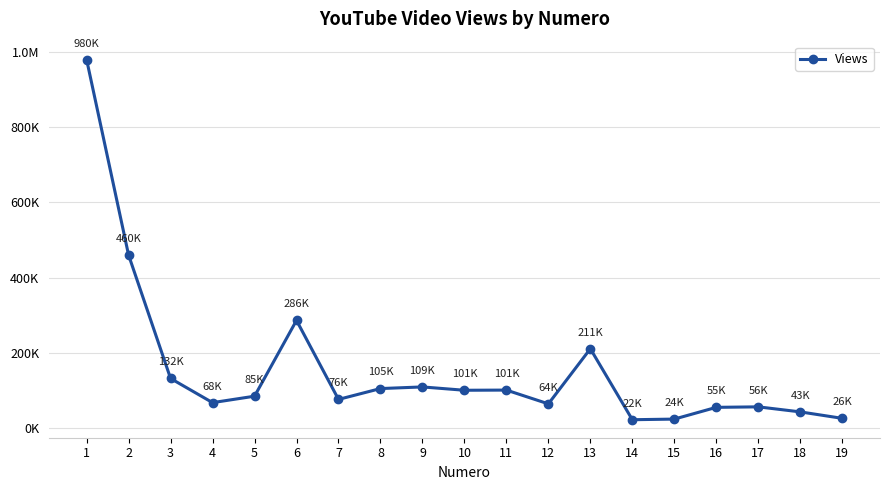

Is this an area chart (filled region under the line)?

No